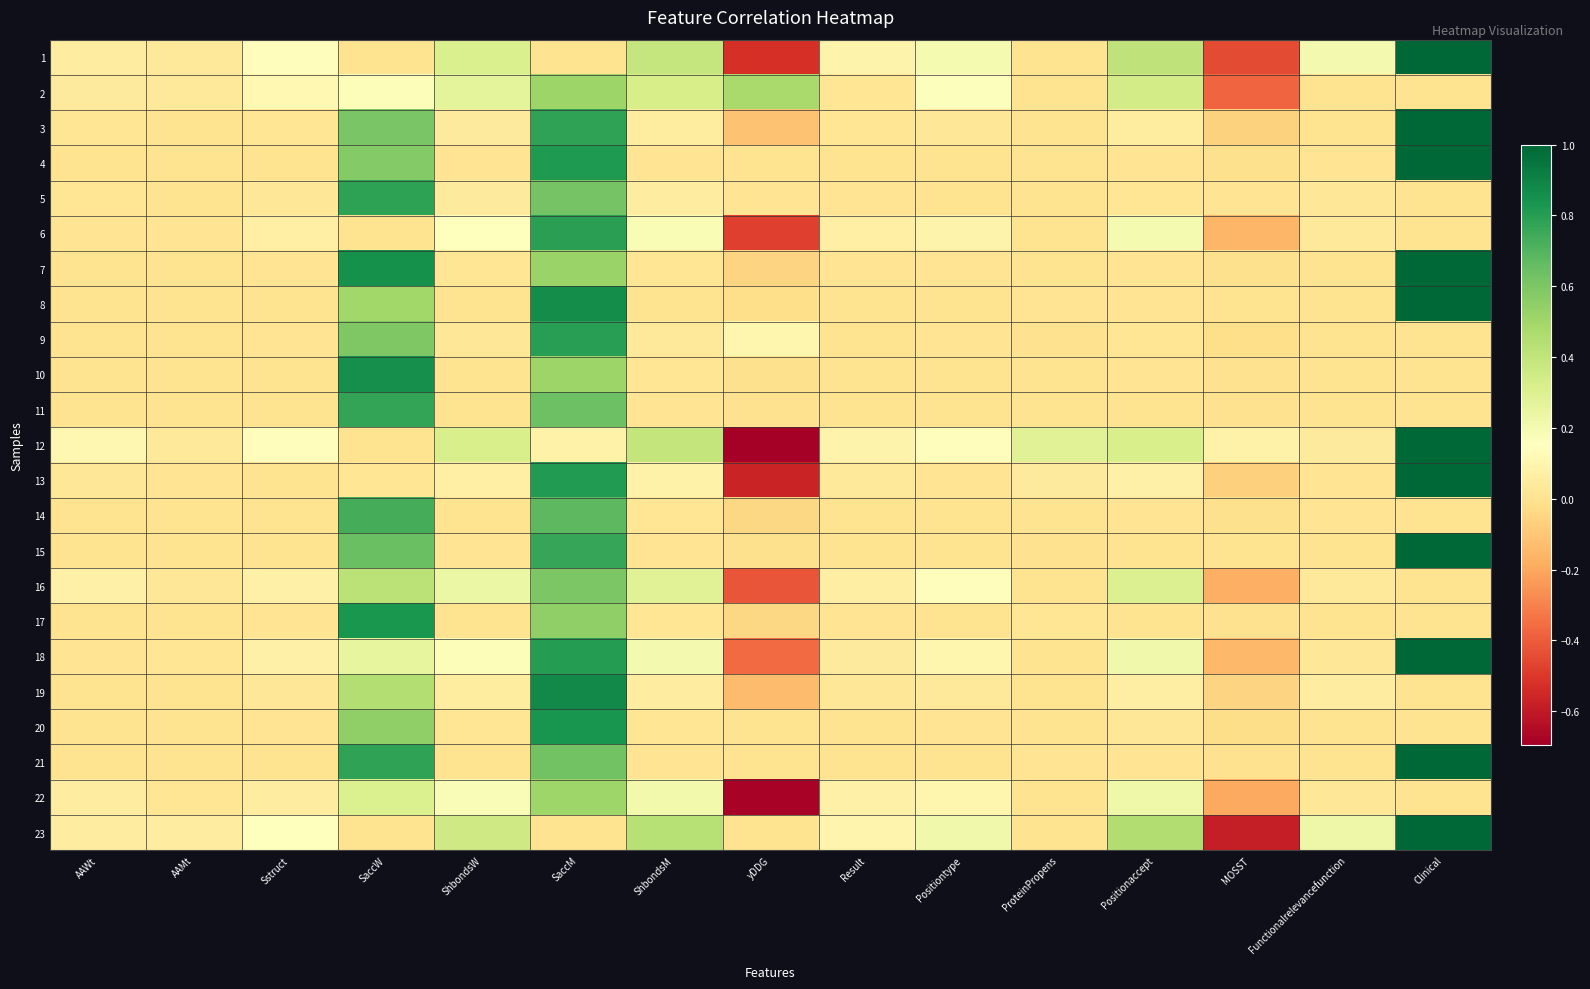

Reading left to right, extract all data points from this chart.

1: AAWt=0.1	AAMt=0.0	Sstruct=0.1	SaccW=0.0	ShbondsW=0.3	SaccM=0.0	ShbondsM=0.4	yDDG=-0.5	Result=0.1	Positiontype=0.2	ProteinPropens=0.0	Positionaccept=0.4	MOSST=-0.4	Functionalrelevancefunction=0.2	Clinical=1.0
2: AAWt=0.0	AAMt=0.0	Sstruct=0.1	SaccW=0.2	ShbondsW=0.3	SaccM=0.5	ShbondsM=0.3	yDDG=0.5	Result=0.0	Positiontype=0.2	ProteinPropens=0.0	Positionaccept=0.3	MOSST=-0.4	Functionalrelevancefunction=0.0	Clinical=0.0
3: AAWt=0.0	AAMt=0.0	Sstruct=0.0	SaccW=0.6	ShbondsW=0.0	SaccM=0.8	ShbondsM=0.0	yDDG=-0.1	Result=0.0	Positiontype=0.0	ProteinPropens=0.0	Positionaccept=0.1	MOSST=-0.1	Functionalrelevancefunction=0.0	Clinical=1.0
4: AAWt=0.0	AAMt=0.0	Sstruct=0.0	SaccW=0.6	ShbondsW=0.0	SaccM=0.8	ShbondsM=0.0	yDDG=0.0	Result=0.0	Positiontype=0.0	ProteinPropens=0.0	Positionaccept=0.0	MOSST=-0.0	Functionalrelevancefunction=0.0	Clinical=1.0
5: AAWt=0.0	AAMt=0.0	Sstruct=0.0	SaccW=0.8	ShbondsW=0.0	SaccM=0.6	ShbondsM=0.1	yDDG=0.0	Result=0.0	Positiontype=0.0	ProteinPropens=0.0	Positionaccept=0.0	MOSST=0.0	Functionalrelevancefunction=0.0	Clinical=0.0
6: AAWt=0.0	AAMt=0.0	Sstruct=0.1	SaccW=0.0	ShbondsW=0.2	SaccM=0.8	ShbondsM=0.2	yDDG=-0.5	Result=0.1	Positiontype=0.1	ProteinPropens=0.0	Positionaccept=0.2	MOSST=-0.2	Functionalrelevancefunction=0.0	Clinical=0.0
7: AAWt=0.0	AAMt=0.0	Sstruct=0.0	SaccW=0.9	ShbondsW=0.0	SaccM=0.5	ShbondsM=0.0	yDDG=-0.1	Result=0.0	Positiontype=0.0	ProteinPropens=0.0	Positionaccept=0.0	MOSST=-0.0	Functionalrelevancefunction=0.0	Clinical=1.0
8: AAWt=0.0	AAMt=0.0	Sstruct=0.0	SaccW=0.5	ShbondsW=0.0	SaccM=0.9	ShbondsM=0.0	yDDG=-0.0	Result=0.0	Positiontype=0.0	ProteinPropens=0.0	Positionaccept=0.0	MOSST=0.0	Functionalrelevancefunction=0.0	Clinical=1.0
9: AAWt=0.0	AAMt=0.0	Sstruct=0.0	SaccW=0.6	ShbondsW=0.0	SaccM=0.8	ShbondsM=0.0	yDDG=0.1	Result=0.0	Positiontype=0.0	ProteinPropens=-0.0	Positionaccept=0.0	MOSST=-0.0	Functionalrelevancefunction=0.0	Clinical=0.0
10: AAWt=0.0	AAMt=0.0	Sstruct=0.0	SaccW=0.9	ShbondsW=0.0	SaccM=0.5	ShbondsM=0.0	yDDG=-0.0	Result=0.0	Positiontype=0.0	ProteinPropens=0.0	Positionaccept=0.0	MOSST=-0.0	Functionalrelevancefunction=0.0	Clinical=0.0
11: AAWt=0.0	AAMt=0.0	Sstruct=0.0	SaccW=0.8	ShbondsW=0.0	SaccM=0.6	ShbondsM=0.0	yDDG=-0.0	Result=0.0	Positiontype=0.0	ProteinPropens=0.0	Positionaccept=0.0	MOSST=-0.0	Functionalrelevancefunction=0.0	Clinical=0.0
12: AAWt=0.1	AAMt=0.0	Sstruct=0.1	SaccW=0.0	ShbondsW=0.3	SaccM=0.1	ShbondsM=0.4	yDDG=-0.7	Result=0.1	Positiontype=0.1	ProteinPropens=0.3	Positionaccept=0.3	MOSST=0.1	Functionalrelevancefunction=0.0	Clinical=1.0
13: AAWt=0.0	AAMt=0.0	Sstruct=0.0	SaccW=0.0	ShbondsW=0.1	SaccM=0.8	ShbondsM=0.1	yDDG=-0.6	Result=0.0	Positiontype=0.0	ProteinPropens=0.0	Positionaccept=0.1	MOSST=-0.1	Functionalrelevancefunction=0.0	Clinical=1.0
14: AAWt=0.0	AAMt=0.0	Sstruct=0.0	SaccW=0.7	ShbondsW=0.0	SaccM=0.7	ShbondsM=0.0	yDDG=-0.0	Result=0.0	Positiontype=0.0	ProteinPropens=0.0	Positionaccept=0.0	MOSST=-0.0	Functionalrelevancefunction=0.0	Clinical=0.0
15: AAWt=0.0	AAMt=0.0	Sstruct=0.0	SaccW=0.6	ShbondsW=0.0	SaccM=0.8	ShbondsM=0.0	yDDG=-0.0	Result=0.0	Positiontype=0.0	ProteinPropens=-0.0	Positionaccept=0.0	MOSST=0.0	Functionalrelevancefunction=0.0	Clinical=1.0
16: AAWt=0.1	AAMt=0.0	Sstruct=0.1	SaccW=0.4	ShbondsW=0.2	SaccM=0.6	ShbondsM=0.3	yDDG=-0.4	Result=0.1	Positiontype=0.1	ProteinPropens=0.0	Positionaccept=0.3	MOSST=-0.2	Functionalrelevancefunction=0.0	Clinical=0.0
17: AAWt=0.0	AAMt=0.0	Sstruct=0.0	SaccW=0.8	ShbondsW=0.0	SaccM=0.5	ShbondsM=0.0	yDDG=-0.0	Result=0.0	Positiontype=0.0	ProteinPropens=0.0	Positionaccept=0.0	MOSST=-0.0	Functionalrelevancefunction=0.0	Clinical=0.0
18: AAWt=0.0	AAMt=0.0	Sstruct=0.1	SaccW=0.3	ShbondsW=0.2	SaccM=0.8	ShbondsM=0.2	yDDG=-0.4	Result=0.0	Positiontype=0.1	ProteinPropens=0.0	Positionaccept=0.2	MOSST=-0.1	Functionalrelevancefunction=0.0	Clinical=1.0
19: AAWt=0.0	AAMt=0.0	Sstruct=0.0	SaccW=0.4	ShbondsW=0.0	SaccM=0.9	ShbondsM=0.1	yDDG=-0.1	Result=0.0	Positiontype=0.0	ProteinPropens=0.0	Positionaccept=0.1	MOSST=-0.1	Functionalrelevancefunction=0.1	Clinical=0.0
20: AAWt=0.0	AAMt=0.0	Sstruct=0.0	SaccW=0.5	ShbondsW=0.0	SaccM=0.8	ShbondsM=0.0	yDDG=0.0	Result=0.0	Positiontype=0.0	ProteinPropens=0.0	Positionaccept=0.0	MOSST=-0.0	Functionalrelevancefunction=0.0	Clinical=0.0
21: AAWt=0.0	AAMt=0.0	Sstruct=0.0	SaccW=0.8	ShbondsW=0.0	SaccM=0.6	ShbondsM=0.0	yDDG=0.0	Result=0.0	Positiontype=0.0	ProteinPropens=0.0	Positionaccept=0.0	MOSST=-0.0	Functionalrelevancefunction=0.0	Clinical=1.0
22: AAWt=0.1	AAMt=0.0	Sstruct=0.1	SaccW=0.3	ShbondsW=0.2	SaccM=0.5	ShbondsM=0.2	yDDG=-0.7	Result=0.1	Positiontype=0.1	ProteinPropens=0.0	Positionaccept=0.2	MOSST=-0.2	Functionalrelevancefunction=0.0	Clinical=0.0
23: AAWt=0.1	AAMt=0.1	Sstruct=0.2	SaccW=0.0	ShbondsW=0.4	SaccM=0.0	ShbondsM=0.4	yDDG=0.0	Result=0.1	Positiontype=0.2	ProteinPropens=0.0	Positionaccept=0.5	MOSST=-0.6	Functionalrelevancefunction=0.2	Clinical=1.0